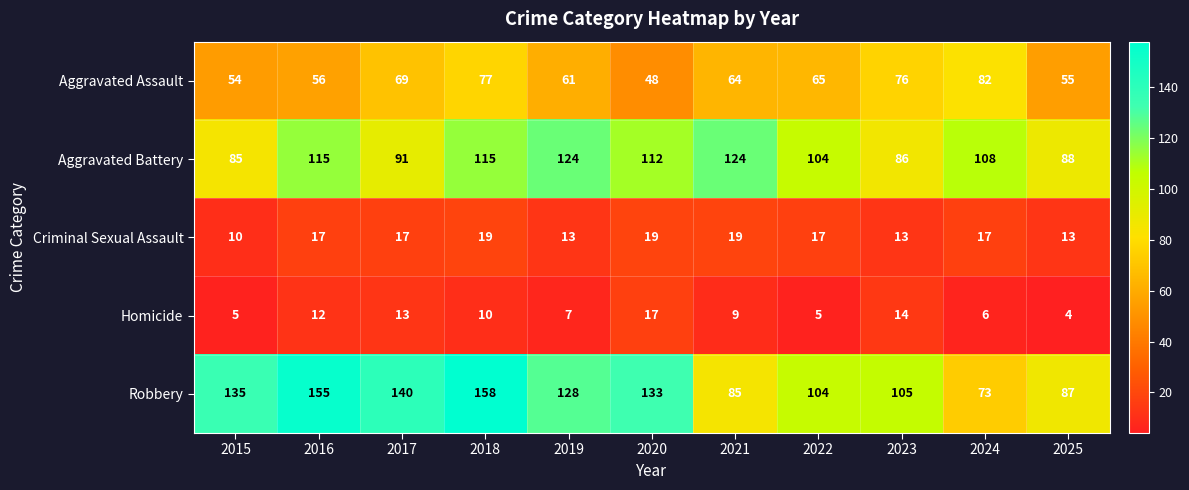

What is the total value across all series at 2019?

333